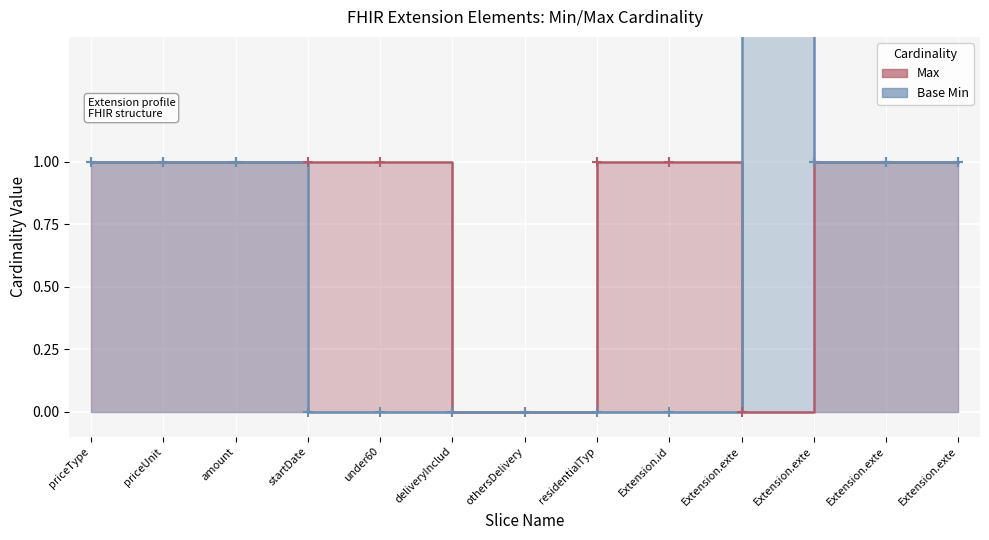

Reading left to right, list all the values displayed in this chart.

1	1	1	1	1	0	0	1	1	0	1	1	1